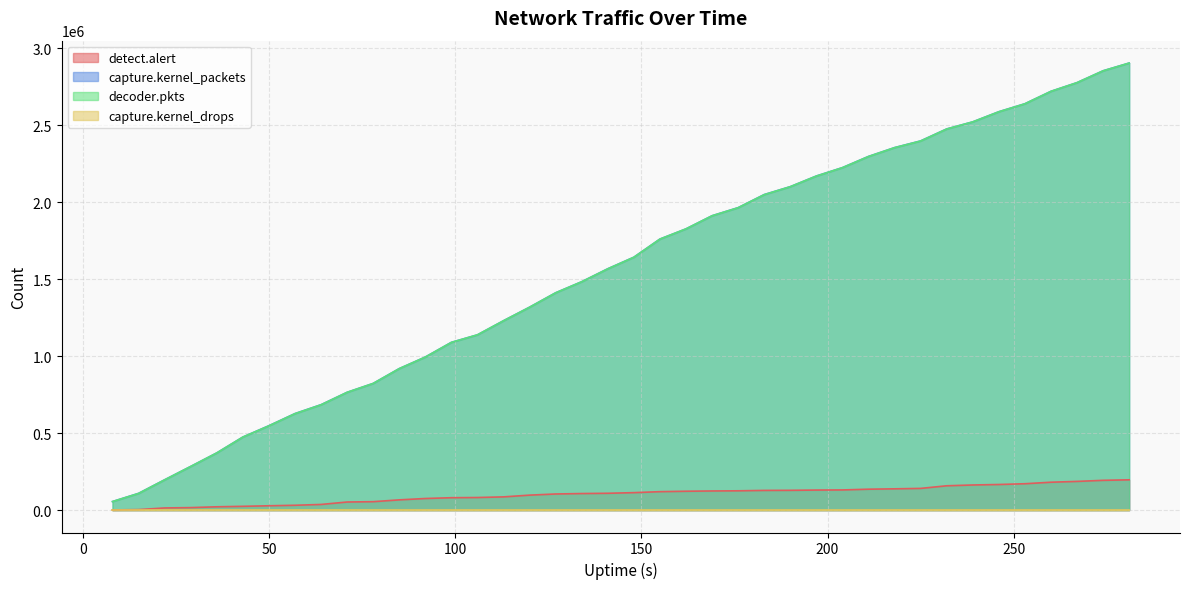

Does the chart have visible grid lines?

Yes